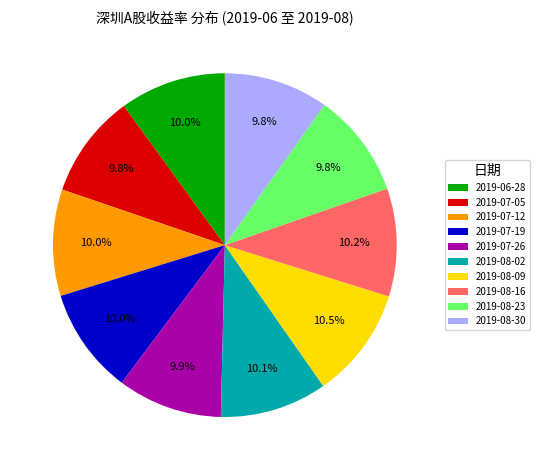

Approximately how many times larger is the value at 2019-06-28 compared to 2019-07-19?

1.0